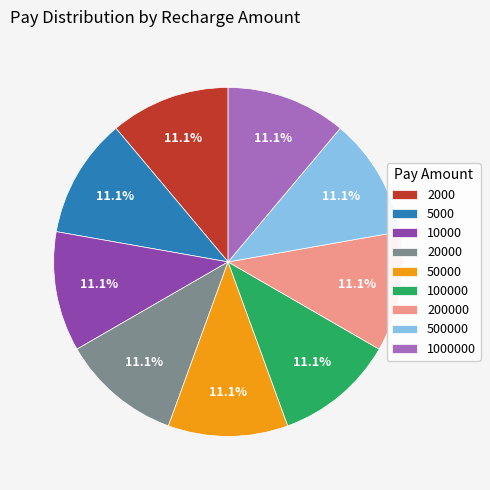

Is there a majority slice in this chart?

No